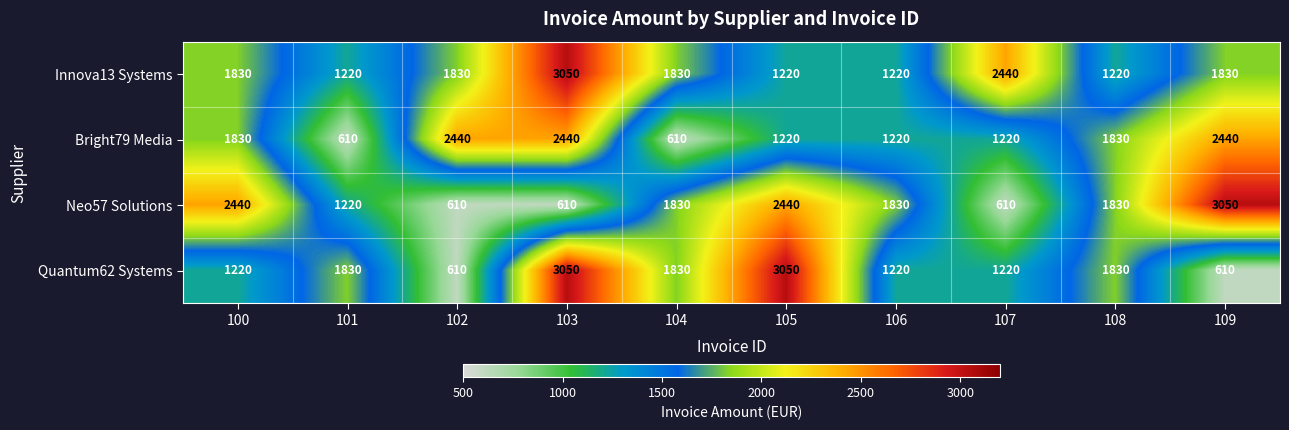

How many data points does each series have?

10